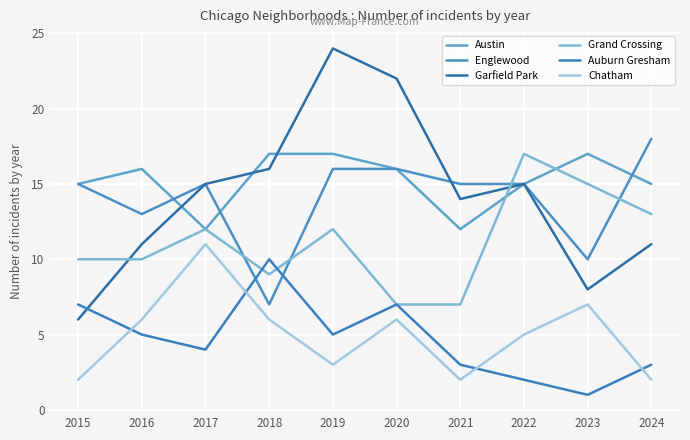

Where is Austin nearest to the value 14?

2015